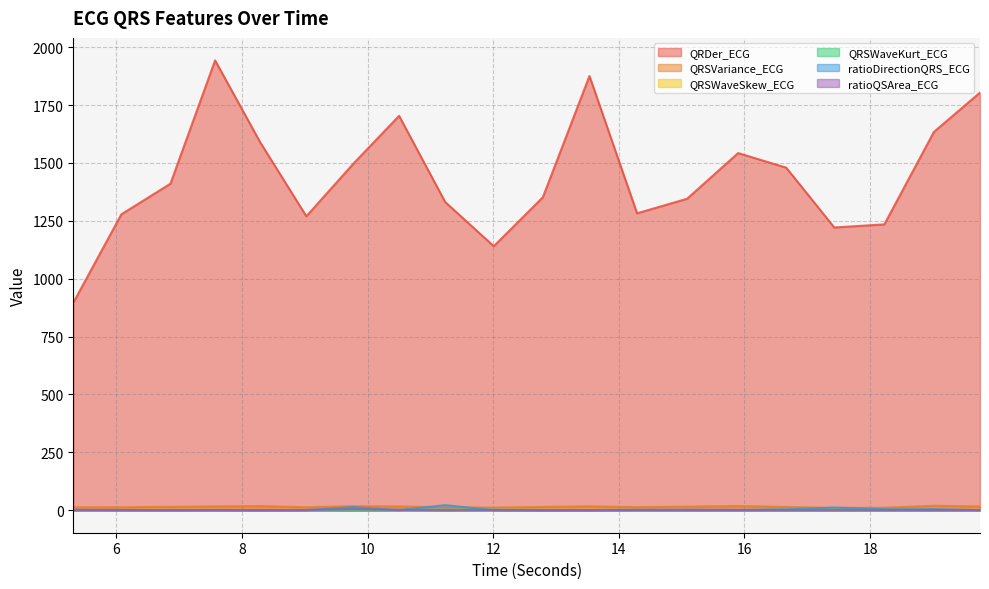

Where is the first local minimum for QRDer_ECG?

9.0234375